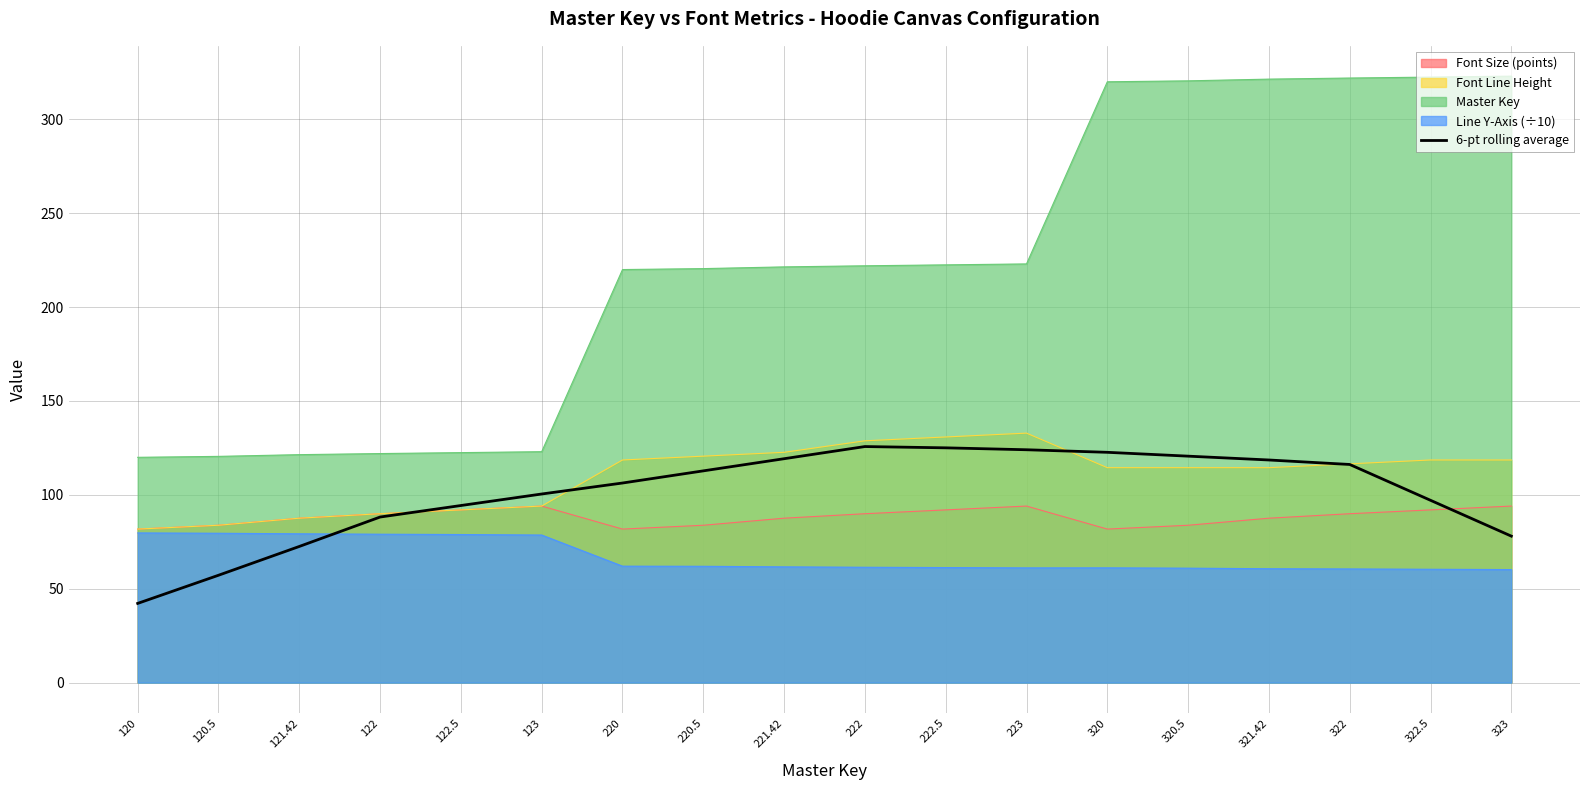

What is the label of the 4th point from the right?

321.42